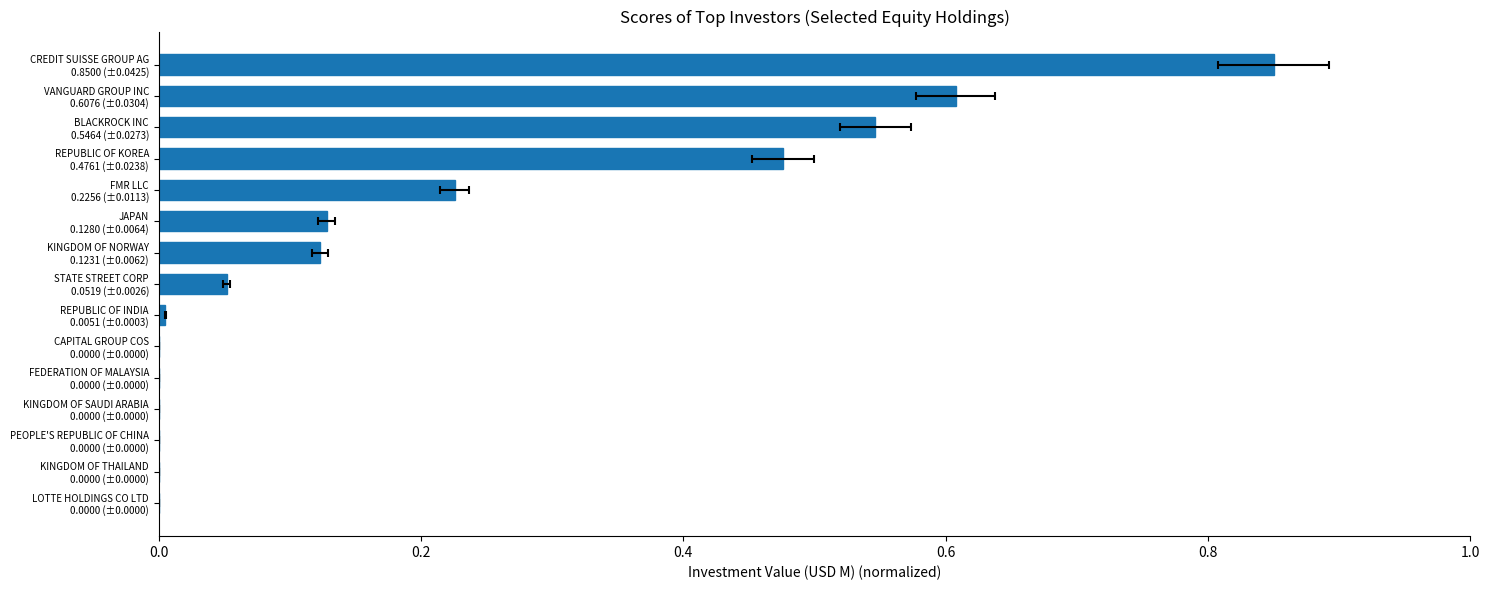

True or false: the data shows 0.0 at CAPITAL GROUP COS 0.0000 (±0.0000).

True